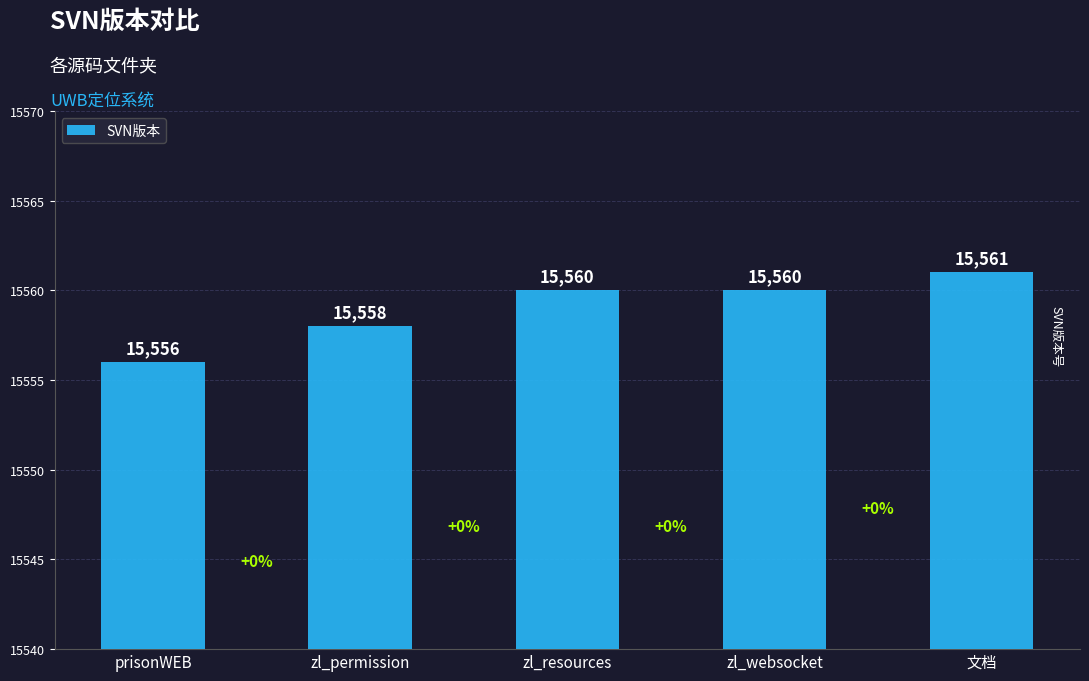

What is the ratio of the value at 文档 to the value at zl_resources?

1.0